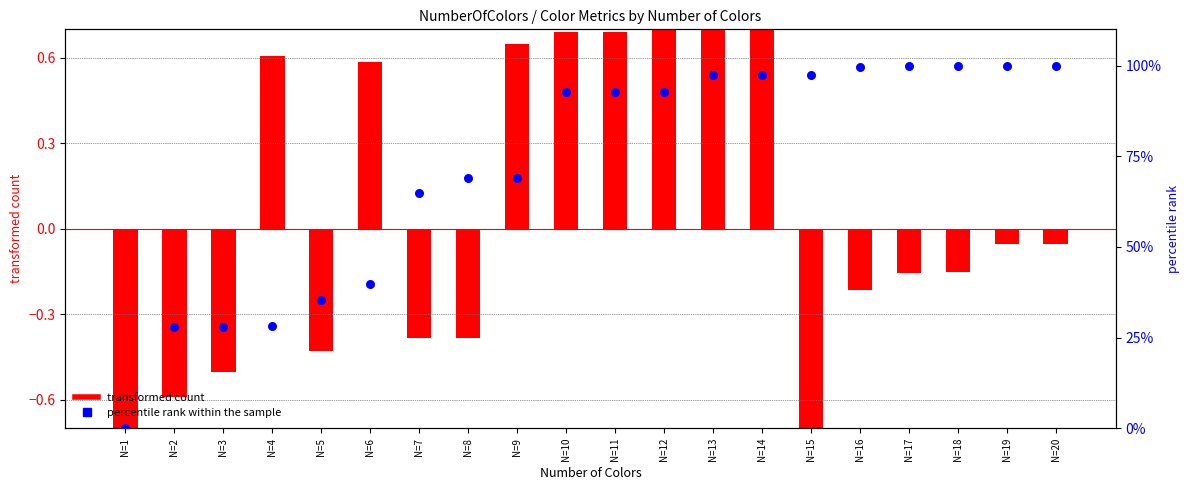

Which series has the largest Y range (max minus min)?

percentile rank within the sample